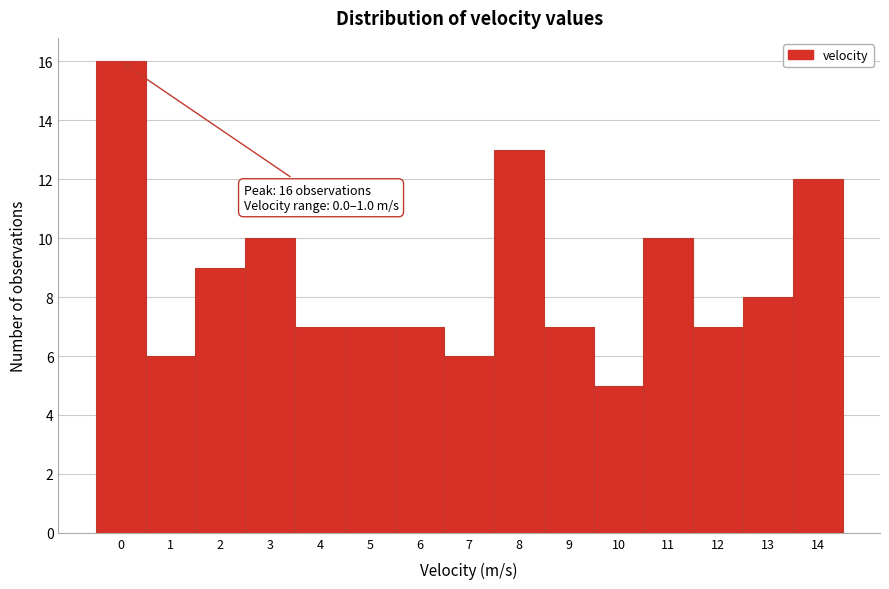

Reading right to left, transcribe all the data shown in this chart.

14=12	13=8	12=7	11=10	10=5	9=7	8=13	7=6	6=7	5=7	4=7	3=10	2=9	1=6	0=16